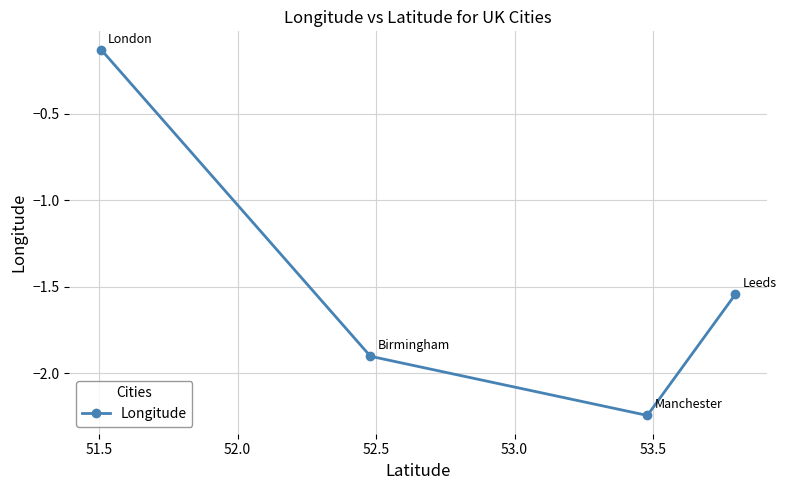

What is the sum of all values?

-5.8